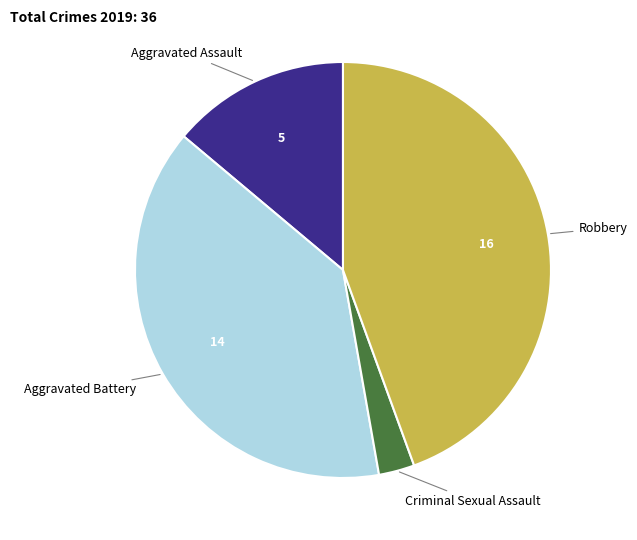

Does any single category account for the majority?

No